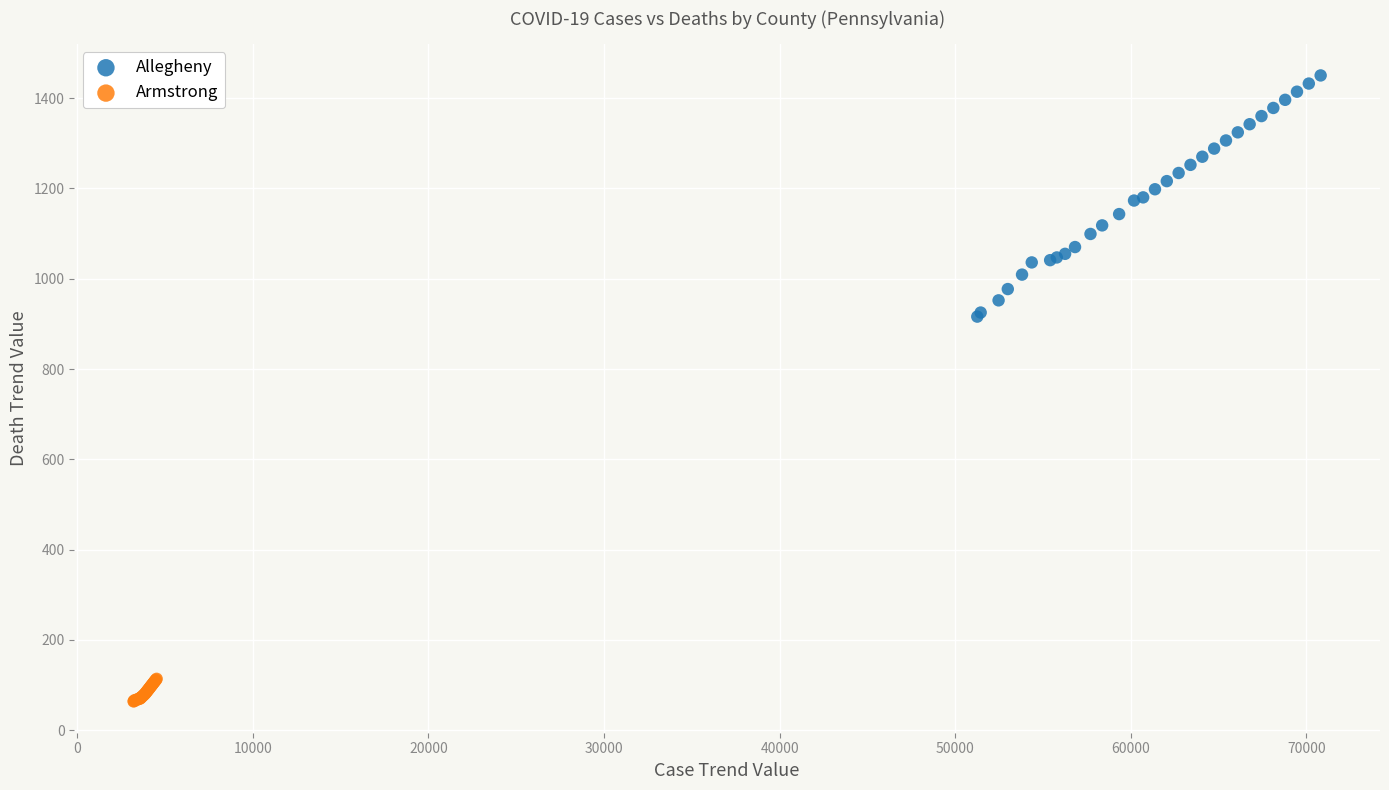

Which series reaches the minimum Y coordinate?

Armstrong